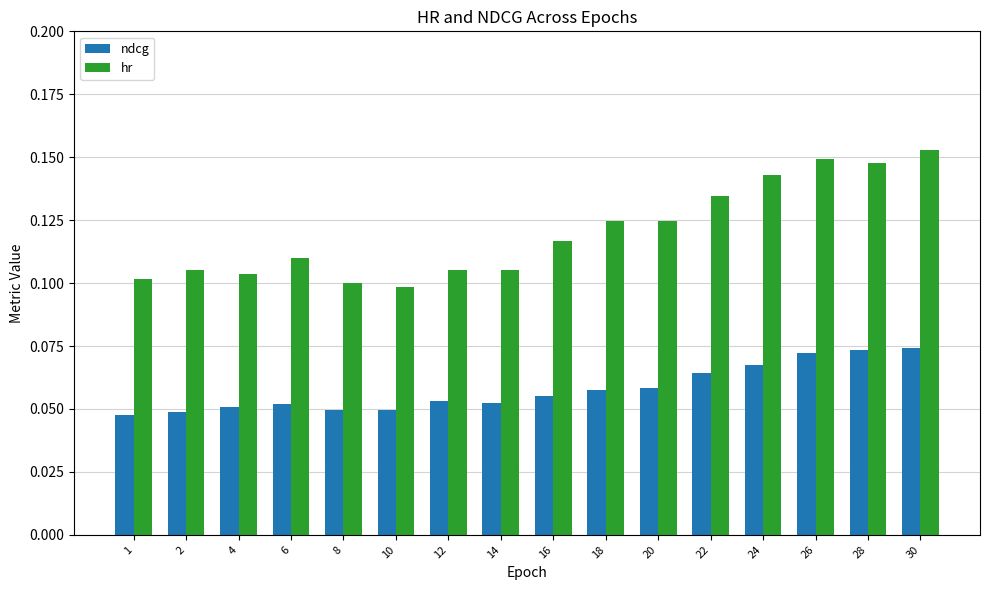

At how many categories does at least one series exceed 0?

16